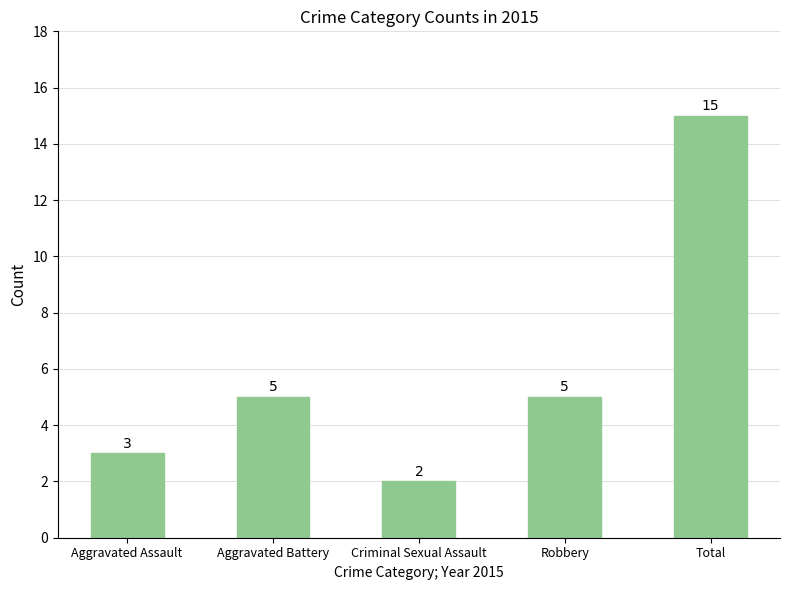

What is the difference between the second highest and minimum values?

3